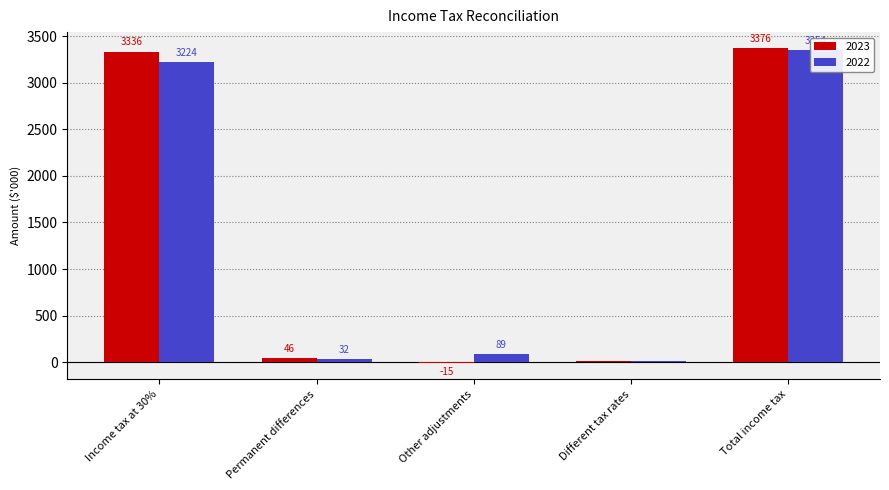

What is the greatest value displayed?

3376